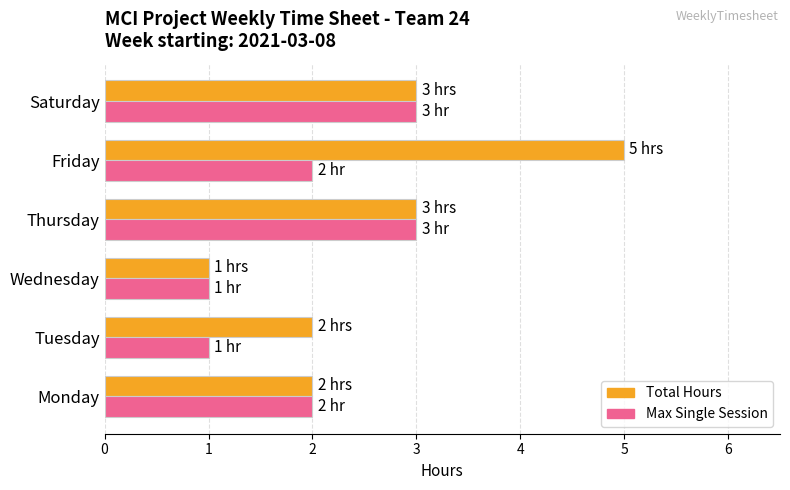

List the series in order of their overall mean, lowest first.

Max Single Session, Total Hours